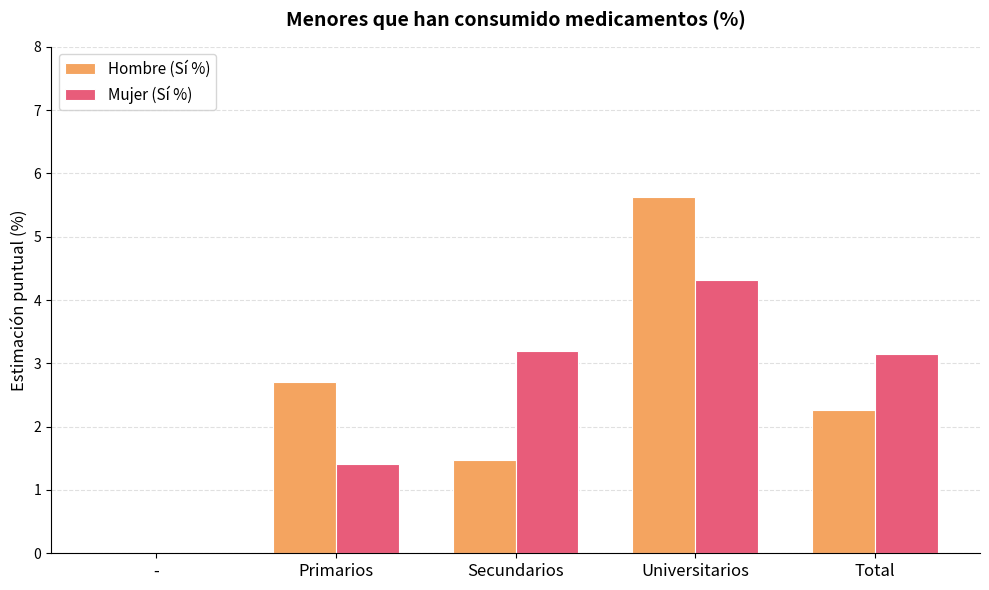

Between Secundarios and Universitarios, which series saw the biggest shift?

Hombre (Sí %)